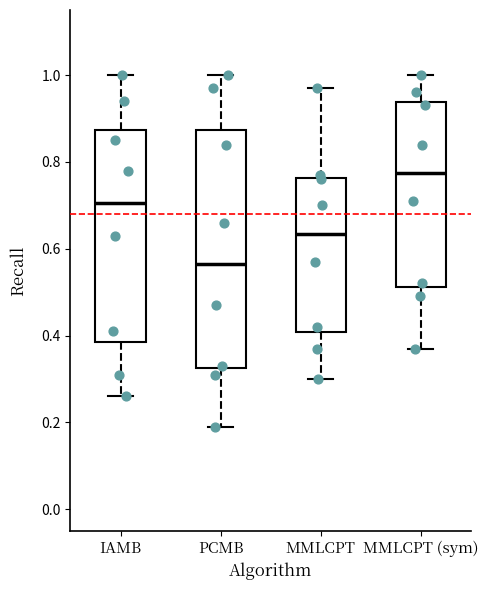

Which box is the tallest, from its lower edge to its upper edge?

PCMB